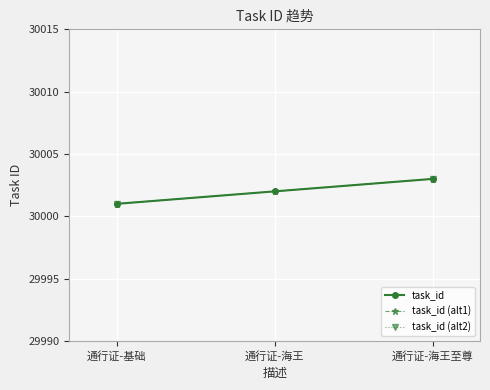

Rank the categories by value from highest to lowest.

通行证-海王至尊, 通行证-海王, 通行证-基础